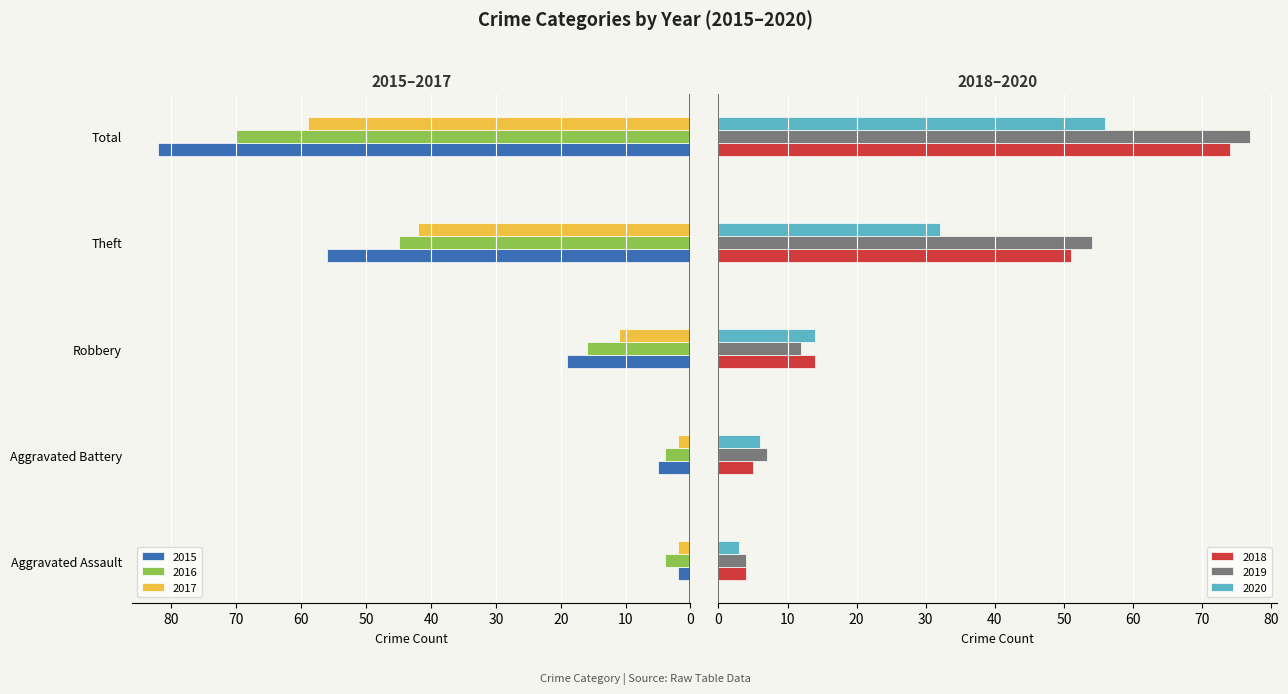

Which series has the widest spread of values?

2015